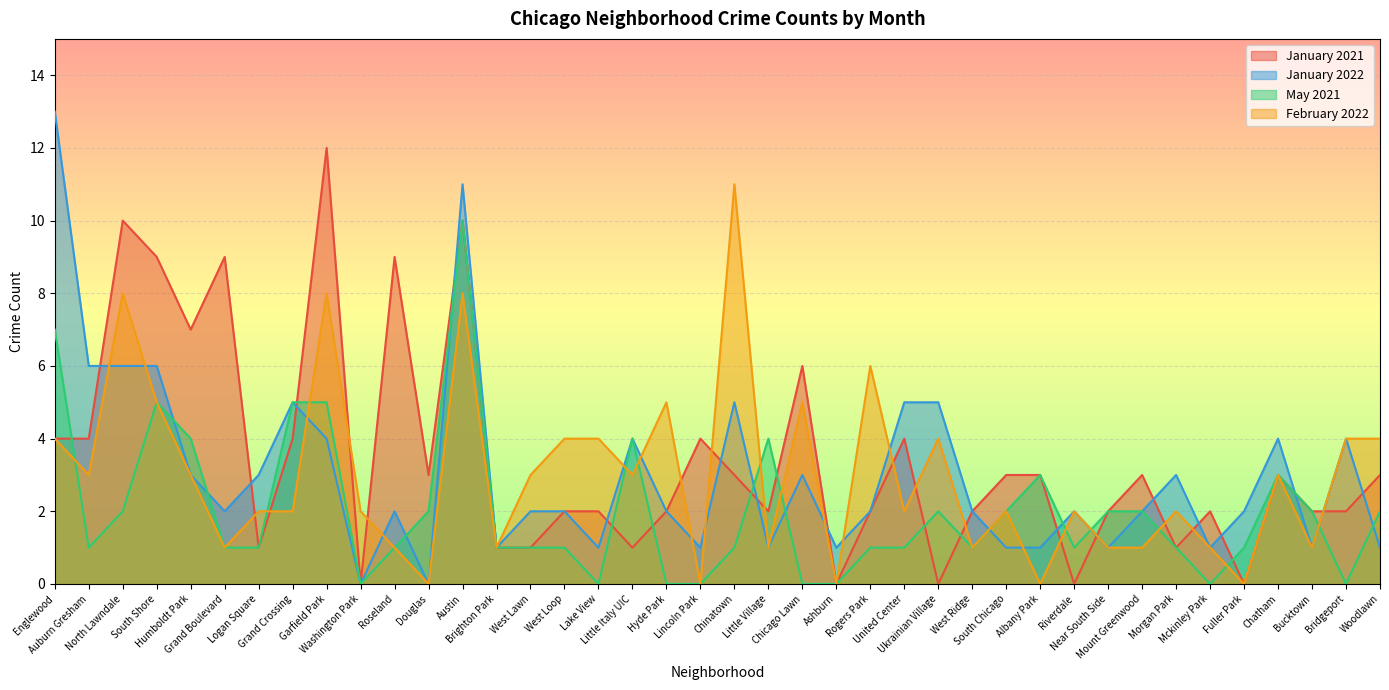

True or false: January 2021 has a value of 3 at Chinatown.

True